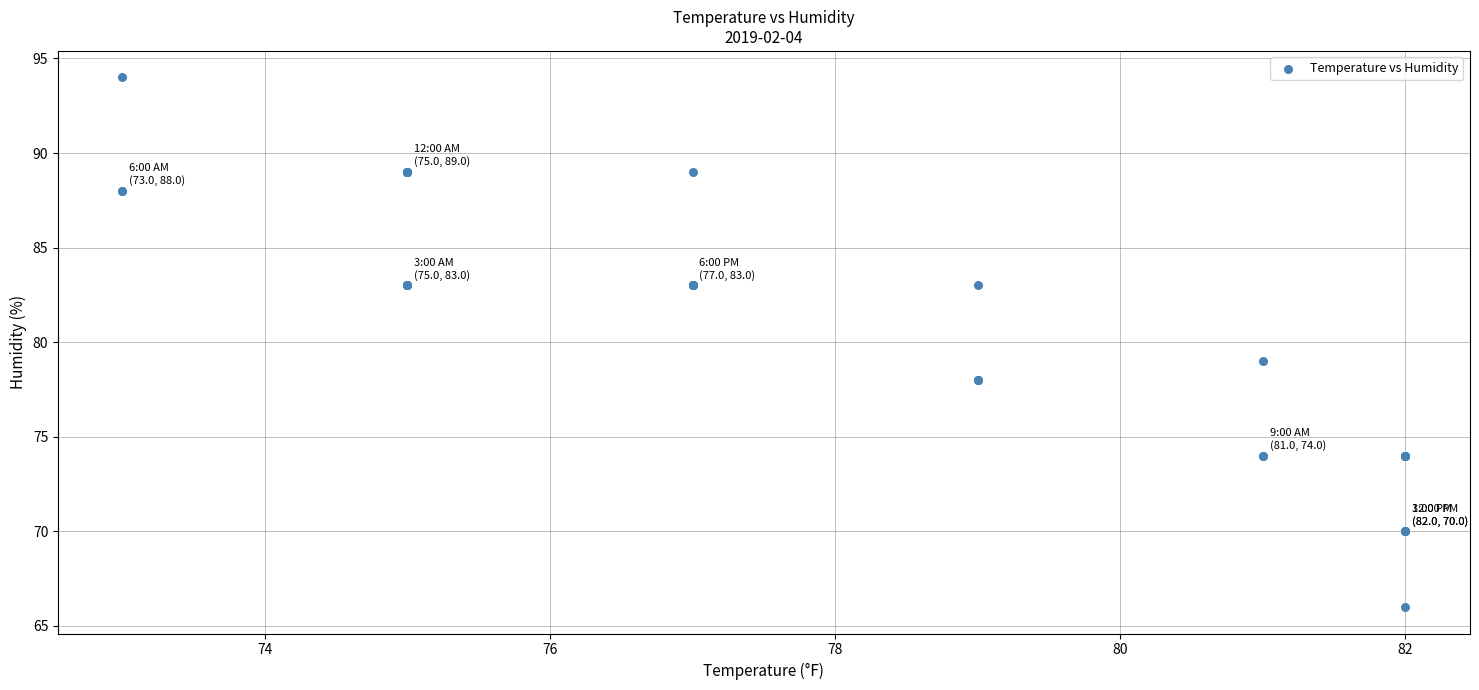

What Y value in the scatter plot is closest to 80?

79